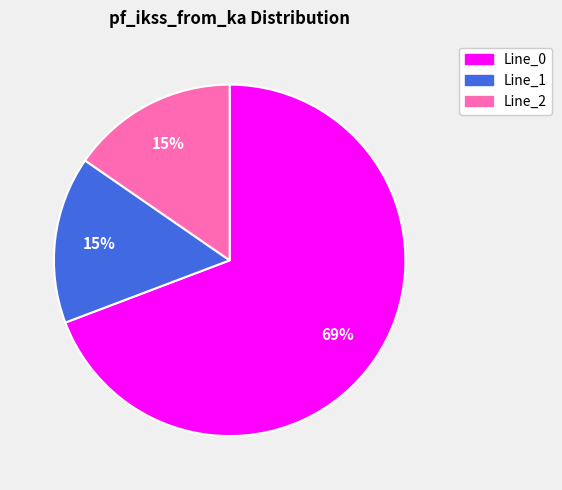

What is the largest slice in the pie chart?

Line_0